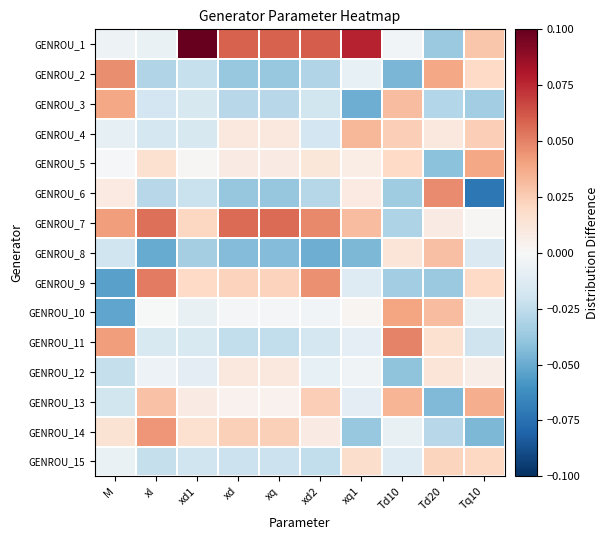

Reading left to right, what are all the values shown in this chart?

GENROU_1: M=-0.0	xl=-0.0	xd1=0.1	xd=0.1	xq=0.1	xd2=0.1	xq1=0.1	Td10=-0.0	Td20=-0.0	Tq10=0.0
GENROU_2: M=0.0	xl=-0.0	xd1=-0.0	xd=-0.0	xq=-0.0	xd2=-0.0	xq1=-0.0	Td10=-0.0	Td20=0.0	Tq10=0.0
GENROU_3: M=0.0	xl=-0.0	xd1=-0.0	xd=-0.0	xq=-0.0	xd2=-0.0	xq1=-0.0	Td10=0.0	Td20=-0.0	Tq10=-0.0
GENROU_4: M=-0.0	xl=-0.0	xd1=-0.0	xd=0.0	xq=0.0	xd2=-0.0	xq1=0.0	Td10=0.0	Td20=0.0	Tq10=0.0
GENROU_5: M=-0.0	xl=0.0	xd1=0.0	xd=0.0	xq=0.0	xd2=0.0	xq1=0.0	Td10=0.0	Td20=-0.0	Tq10=0.0
GENROU_6: M=0.0	xl=-0.0	xd1=-0.0	xd=-0.0	xq=-0.0	xd2=-0.0	xq1=0.0	Td10=-0.0	Td20=0.0	Tq10=-0.1
GENROU_7: M=0.0	xl=0.1	xd1=0.0	xd=0.1	xq=0.1	xd2=0.0	xq1=0.0	Td10=-0.0	Td20=0.0	Tq10=0.0
GENROU_8: M=-0.0	xl=-0.1	xd1=-0.0	xd=-0.0	xq=-0.0	xd2=-0.0	xq1=-0.0	Td10=0.0	Td20=0.0	Tq10=-0.0
GENROU_9: M=-0.1	xl=0.1	xd1=0.0	xd=0.0	xq=0.0	xd2=0.0	xq1=-0.0	Td10=-0.0	Td20=-0.0	Tq10=0.0
GENROU_10: M=-0.1	xl=-0.0	xd1=-0.0	xd=-0.0	xq=-0.0	xd2=-0.0	xq1=0.0	Td10=0.0	Td20=0.0	Tq10=-0.0
GENROU_11: M=0.0	xl=-0.0	xd1=-0.0	xd=-0.0	xq=-0.0	xd2=-0.0	xq1=-0.0	Td10=0.0	Td20=0.0	Tq10=-0.0
GENROU_12: M=-0.0	xl=-0.0	xd1=-0.0	xd=0.0	xq=0.0	xd2=-0.0	xq1=-0.0	Td10=-0.0	Td20=0.0	Tq10=0.0
GENROU_13: M=-0.0	xl=0.0	xd1=0.0	xd=0.0	xq=0.0	xd2=0.0	xq1=-0.0	Td10=0.0	Td20=-0.0	Tq10=0.0
GENROU_14: M=0.0	xl=0.0	xd1=0.0	xd=0.0	xq=0.0	xd2=0.0	xq1=-0.0	Td10=-0.0	Td20=-0.0	Tq10=-0.0
GENROU_15: M=-0.0	xl=-0.0	xd1=-0.0	xd=-0.0	xq=-0.0	xd2=-0.0	xq1=0.0	Td10=-0.0	Td20=0.0	Tq10=0.0